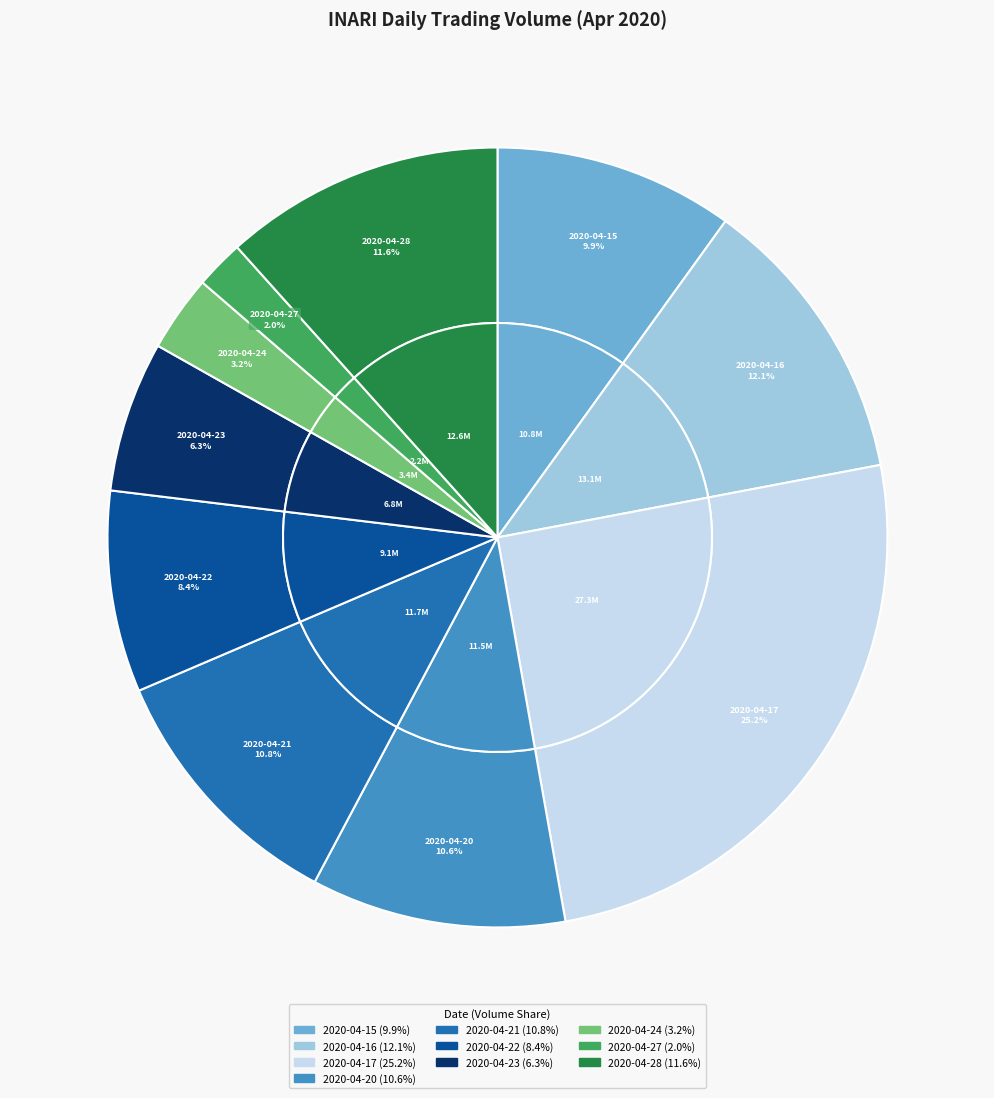

Rank the categories by value from highest to lowest.

2020-04-17, 2020-04-16, 2020-04-28, 2020-04-21, 2020-04-20, 2020-04-15, 2020-04-22, 2020-04-23, 2020-04-24, 2020-04-27